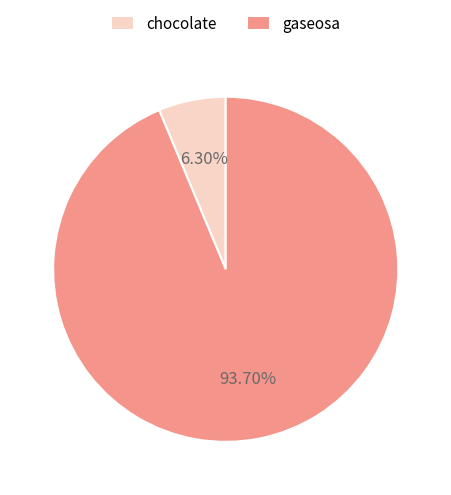

To the nearest percent, what is the average slice percentage?

50%